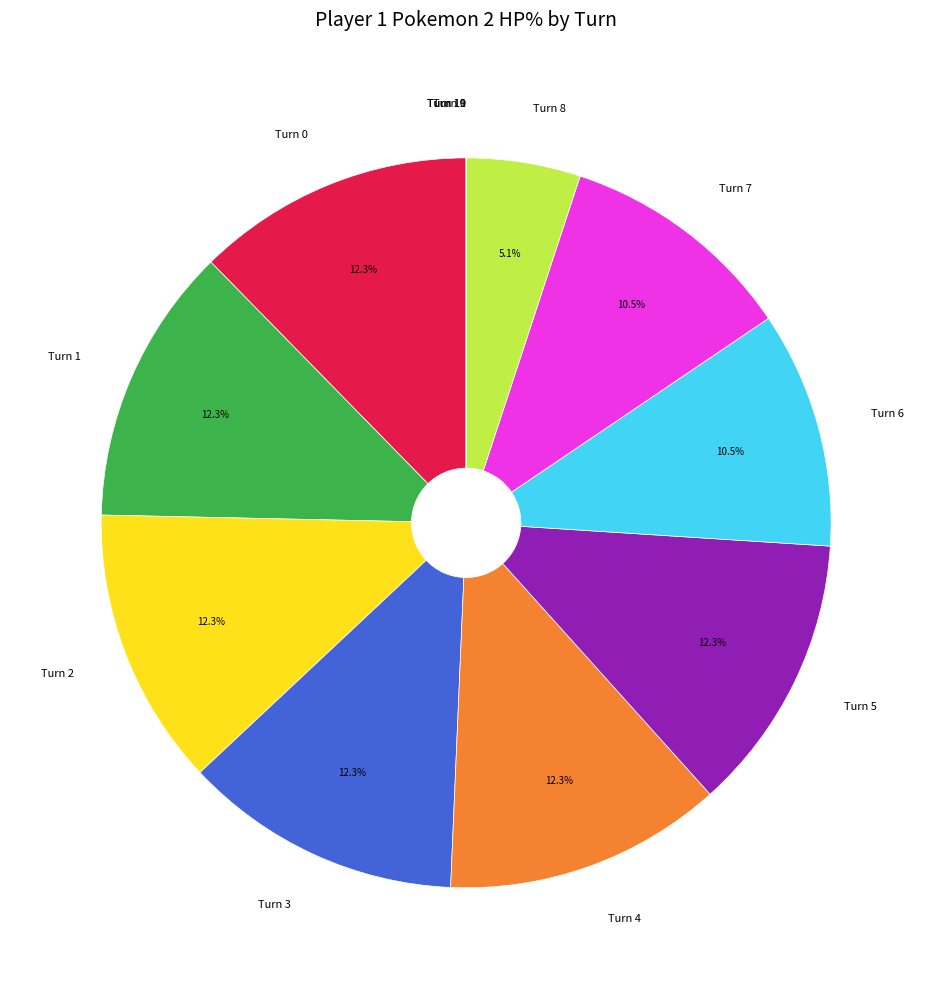

Approximately how many times larger is the value at Turn 1 compared to Turn 6?

1.2